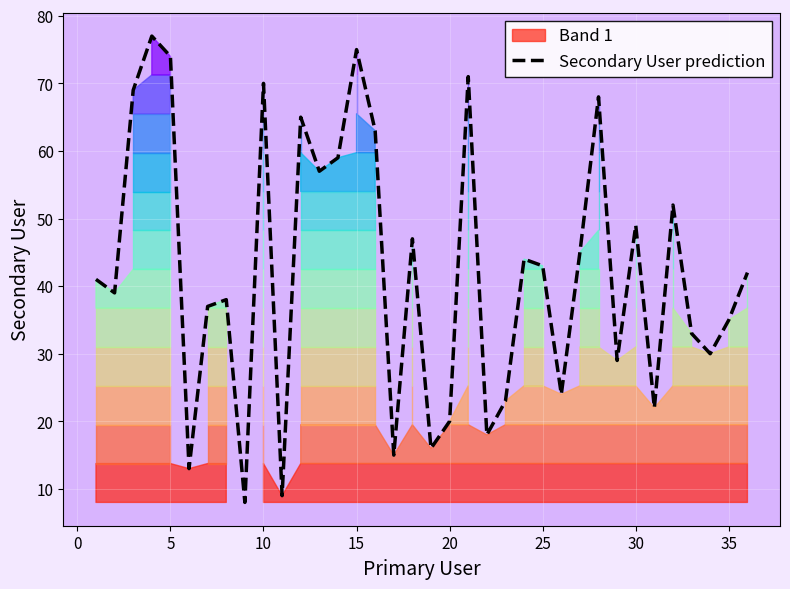

Reading left to right, extract all data points from this chart.

41	39	69	77	74	13	37	38	8	70	9	65	57	59	75	63	15	47	16	20	71	18	23	44	43	24	45	68	29	49	22	52	33	30	35	42